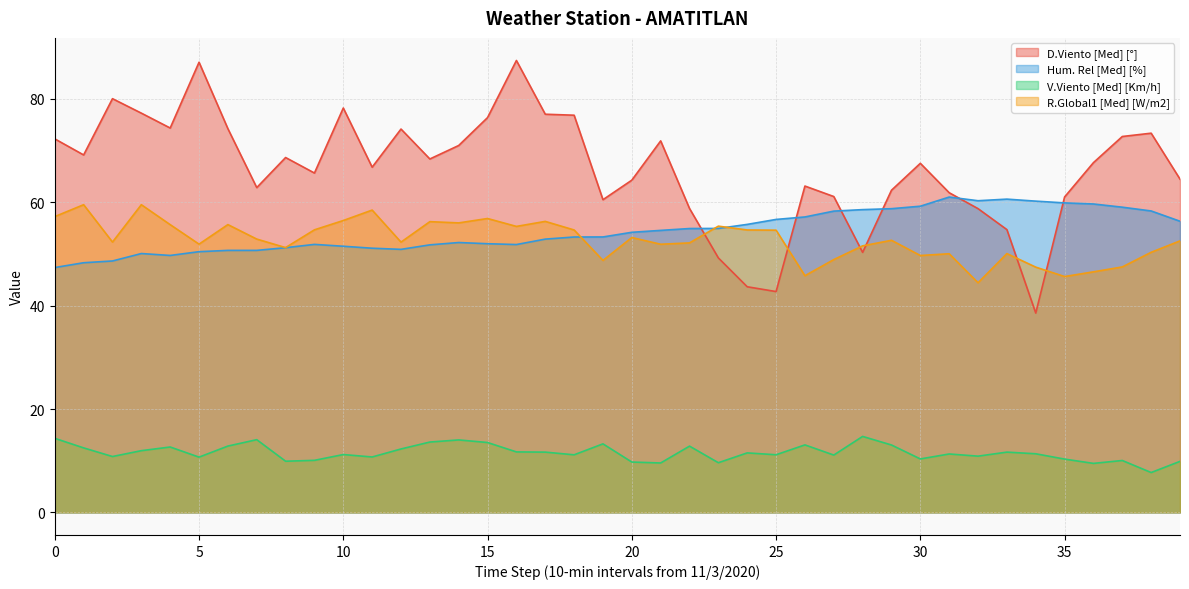

Is the value of R.Global1 [Med] [W/m2] at 19 greater than the value of V.Viento [Med] [Km/h] at 7?

Yes